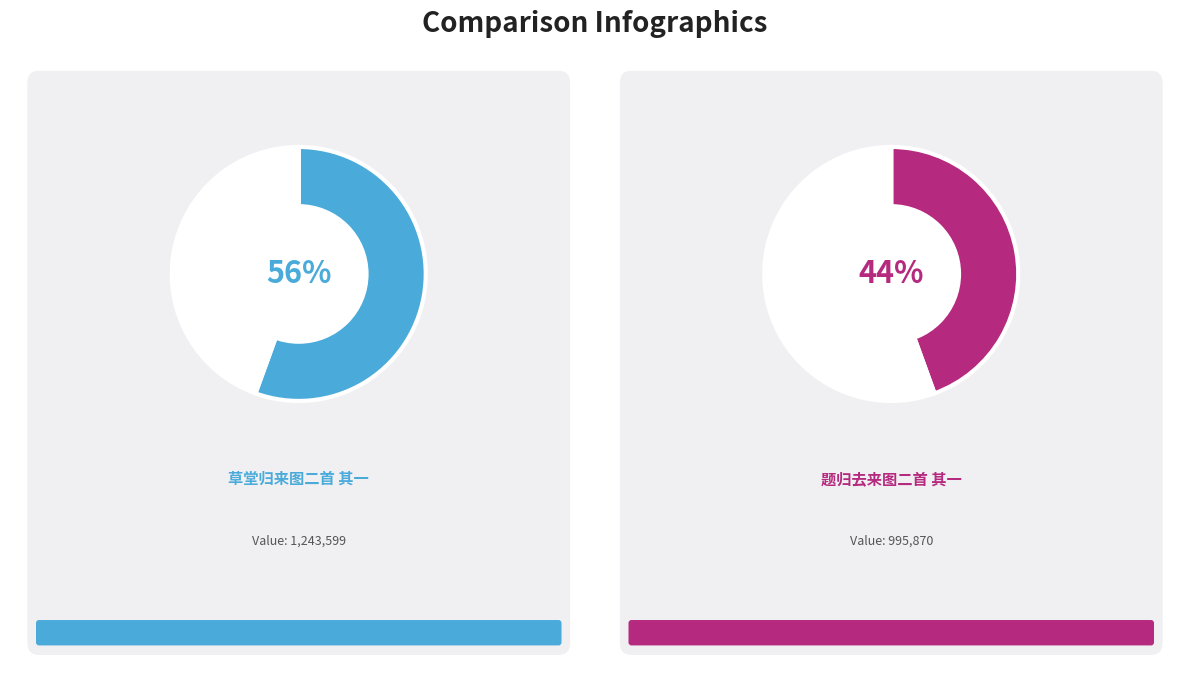

What portion of the pie excludes 题归去来图二首 其一?

55.5%